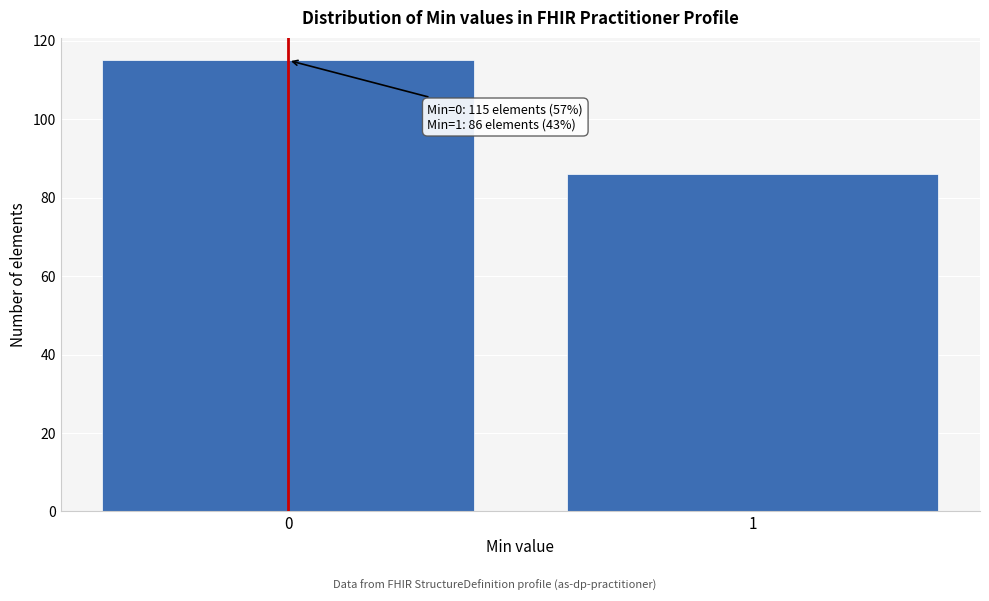

Reading left to right, transcribe all the data shown in this chart.

115	86